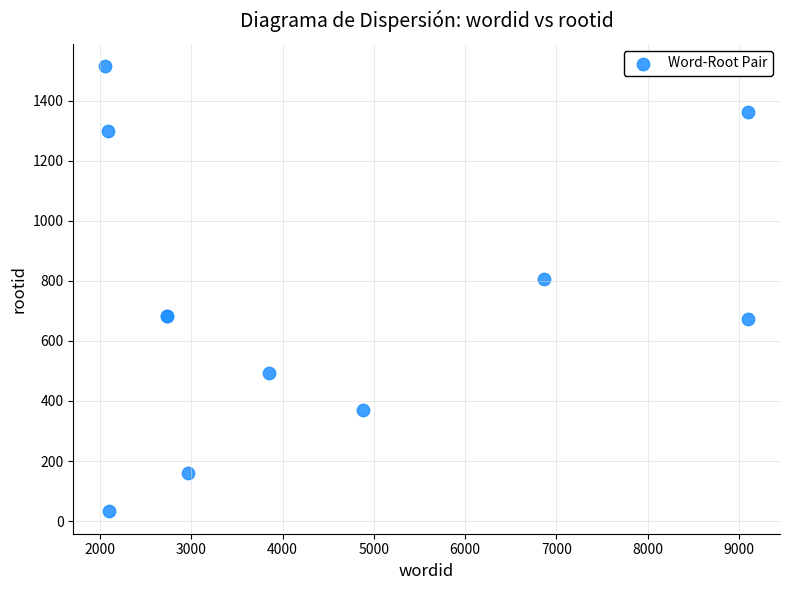

What Y value in the scatter plot is closest to 773?

806